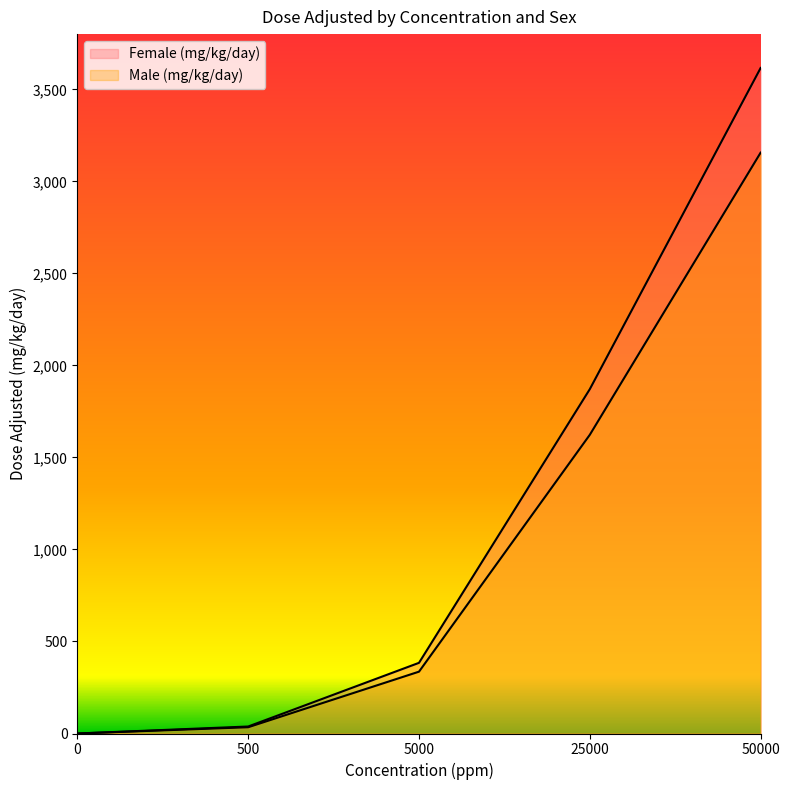

Where is Female (mg/kg/day) nearest to the value 1808?

25000